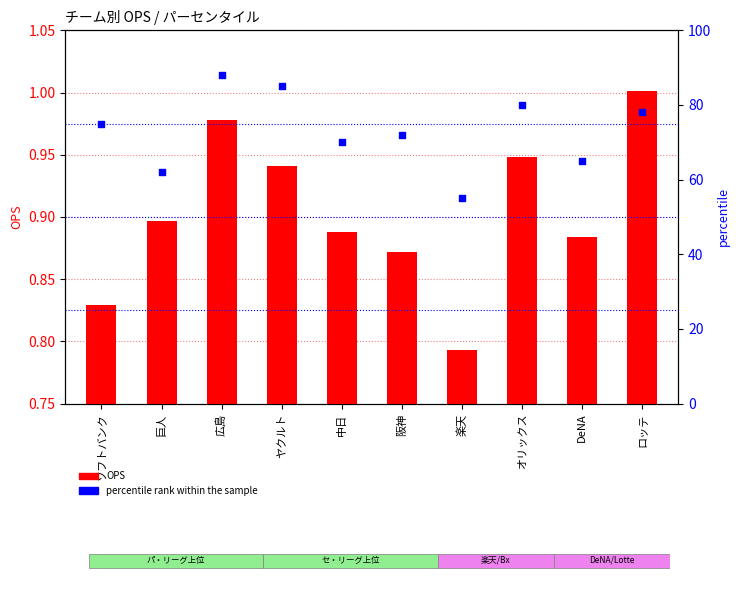

Which series has the largest total across all categories?

percentile rank within the sample